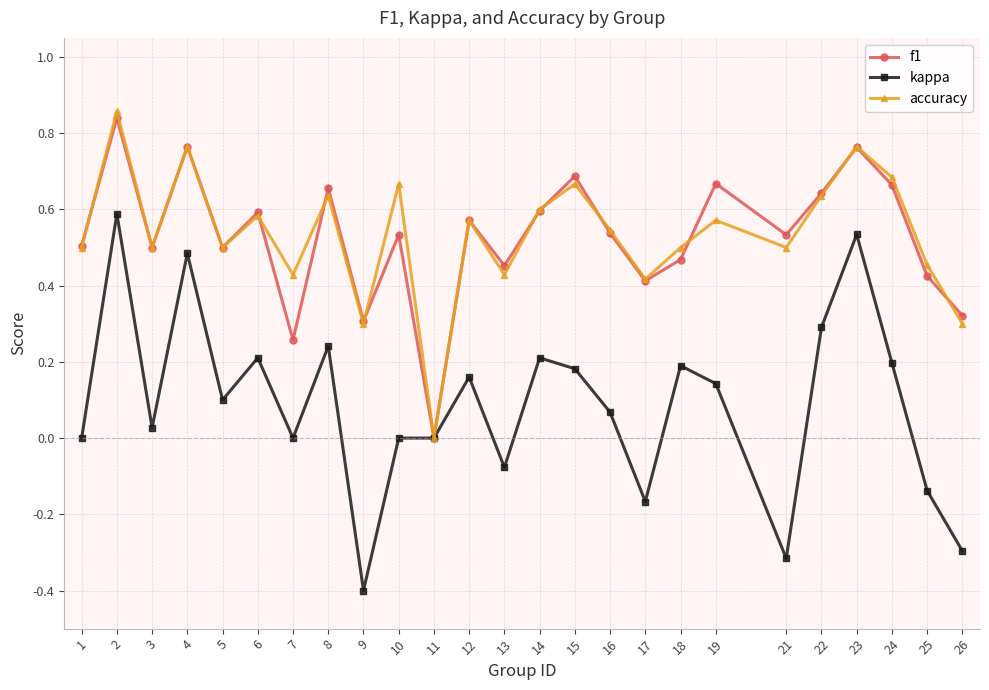

Which category has the lowest value across all series?

9